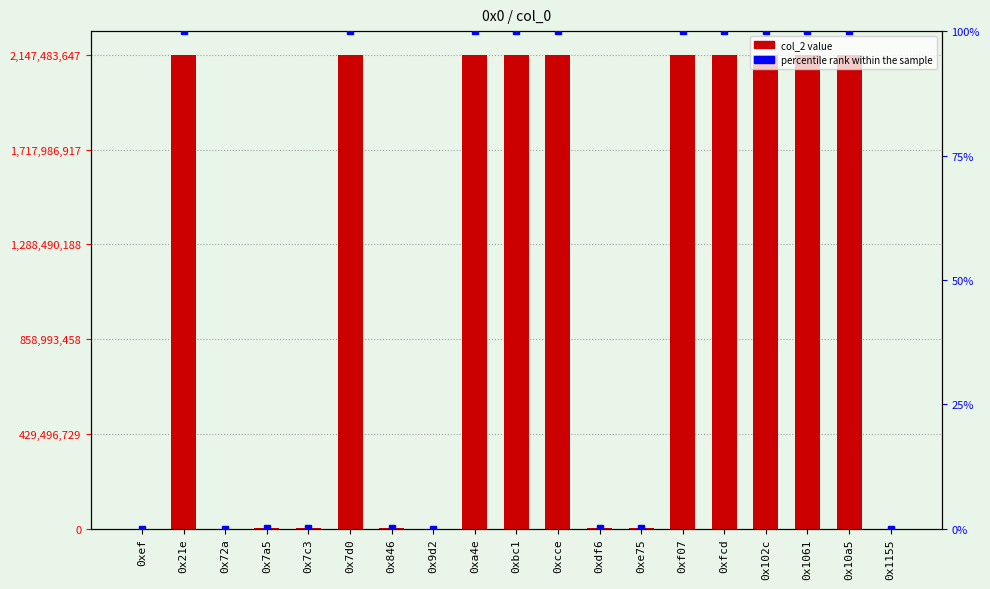

Which category has the lowest value in the col_2 series?

0x1155